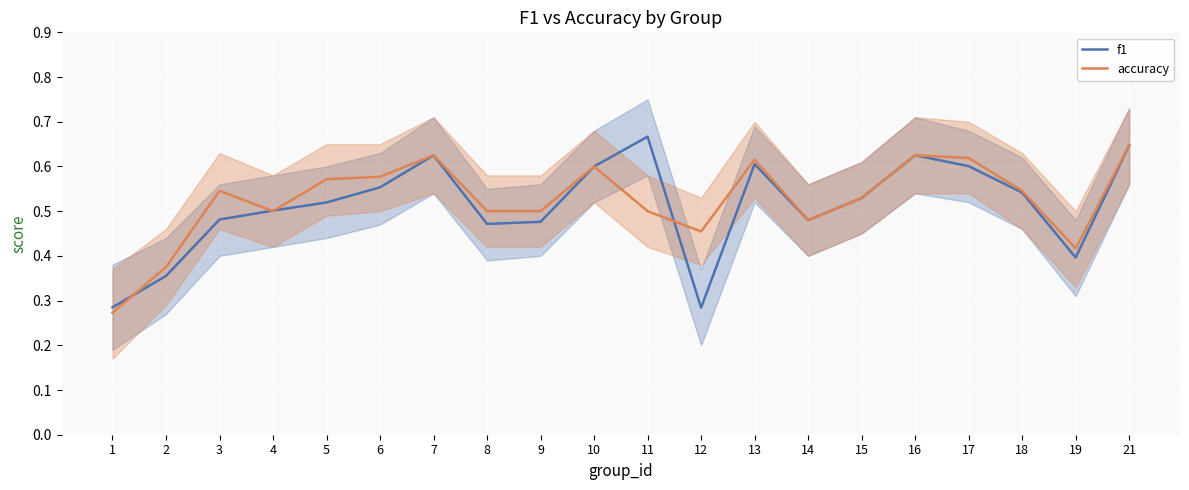

What value does the f1 series have at 9?

0.5